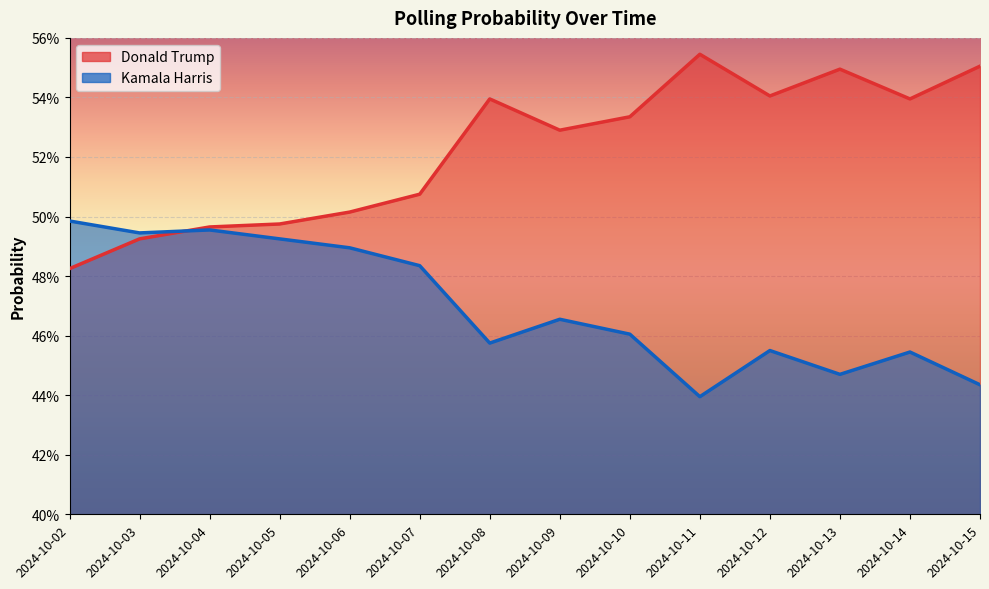

What is the total value across all series at 2024-10-14?

1.0